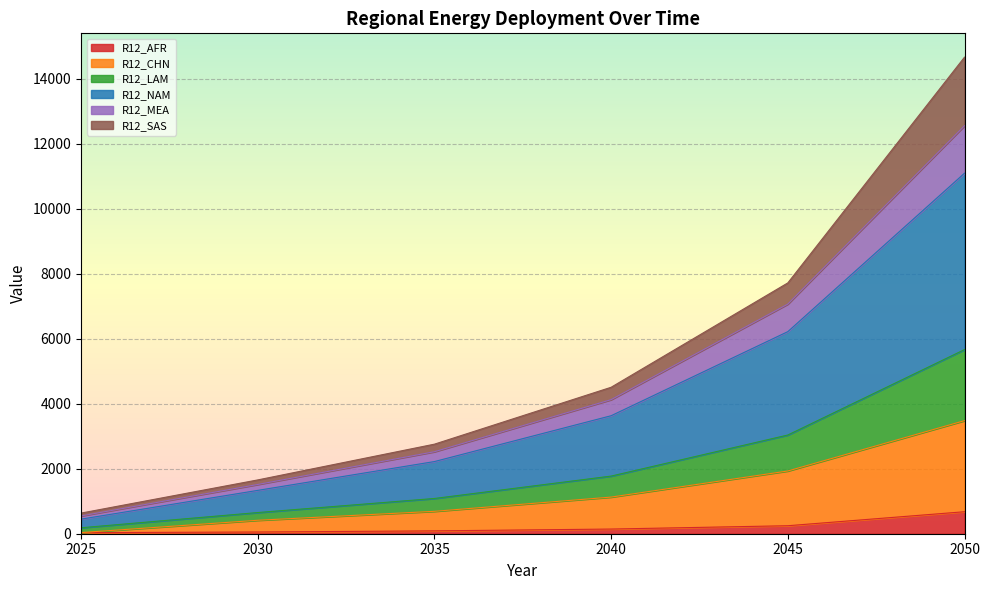

What is the total value across all series at 2050?

14666.3